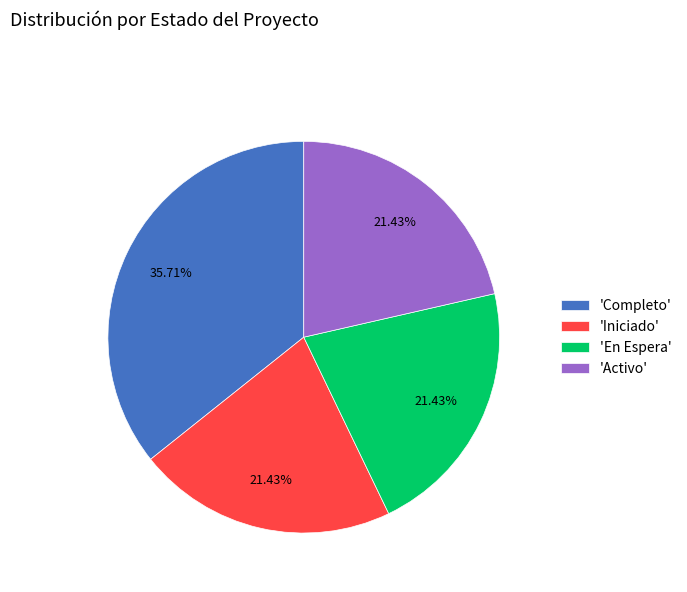

To the nearest percent, what is the difference between the largest and smallest slice percentages?

14%